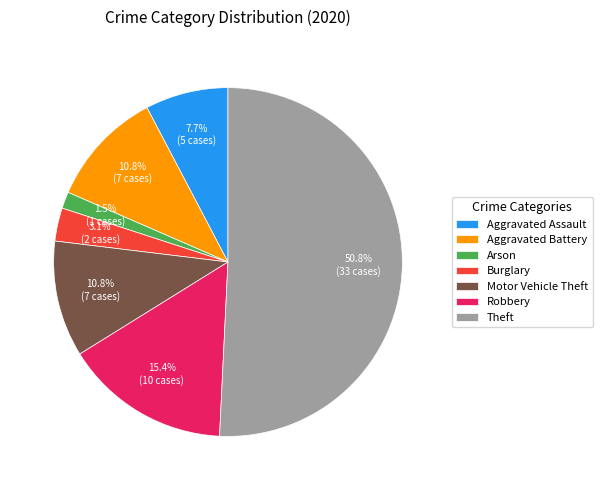

The Robbery slice represents 15% of the pie. True or false?

True